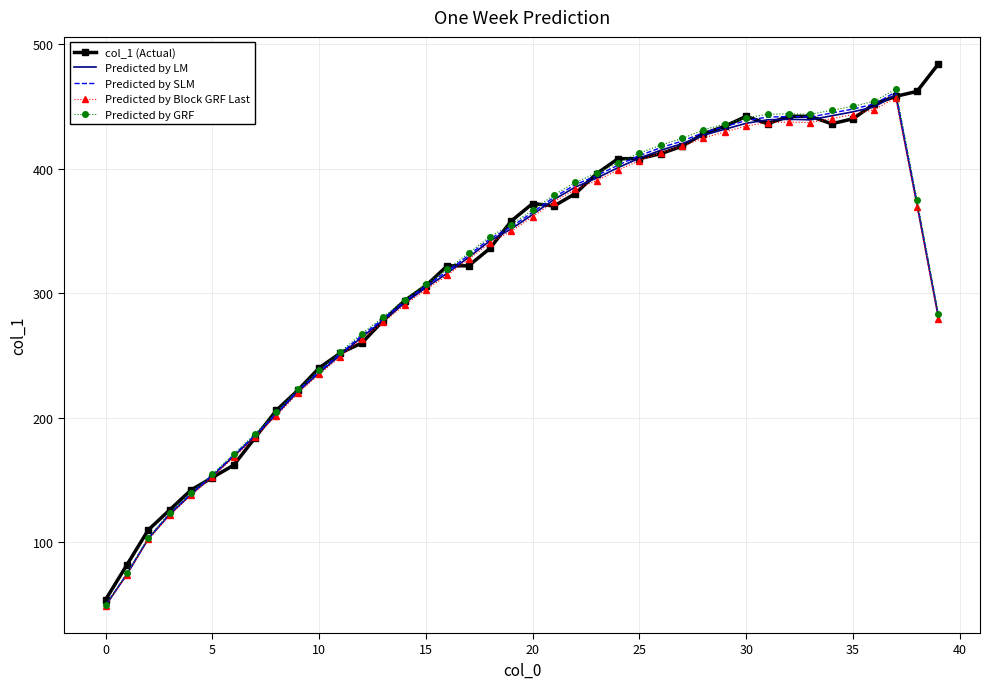

What is the greatest value displayed?

484.0